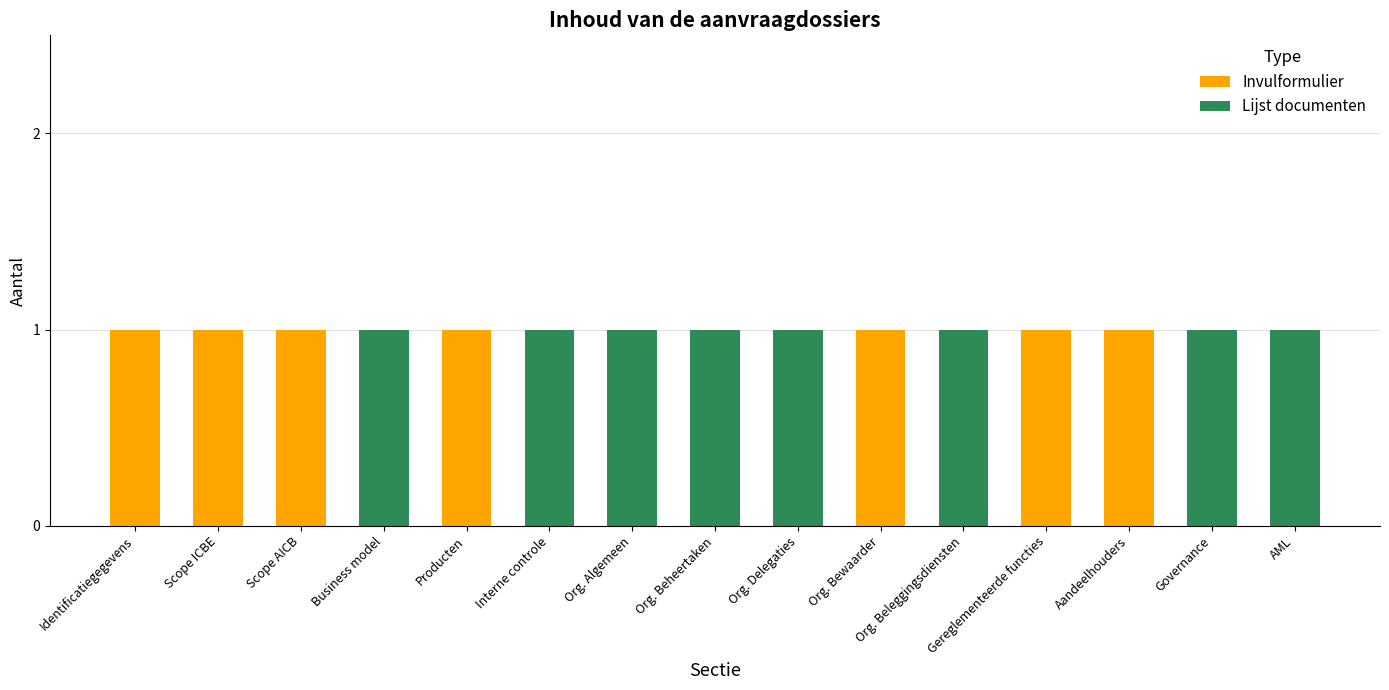

The value of Invulformulier at Scope AICB is 1. True or false?

True